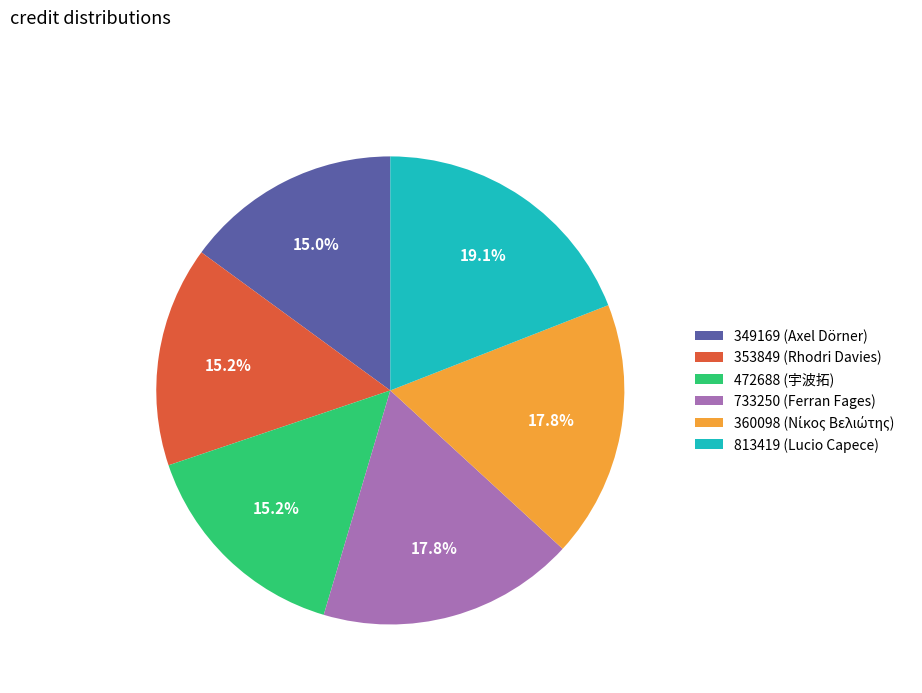

What percentage is NOT represented by 349169 (Axel Dörner)?

85.0%